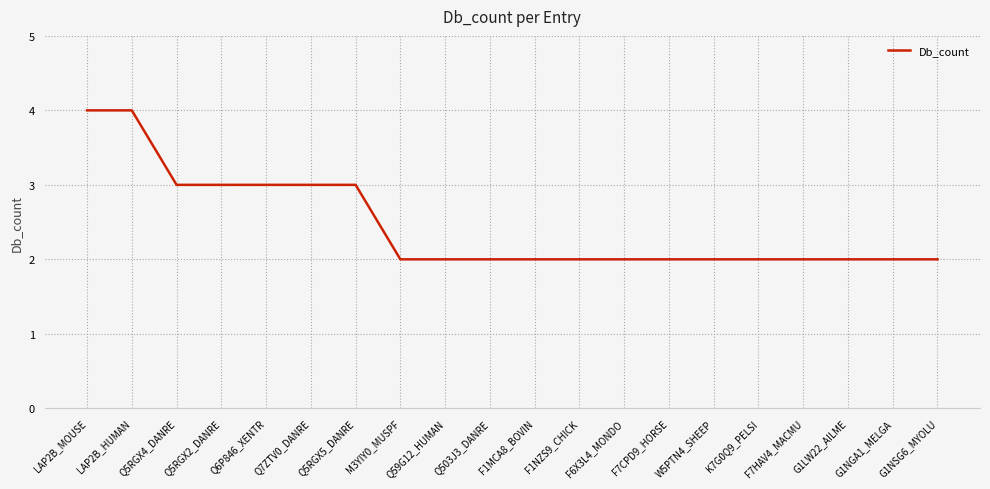

The value at F7CPD9_HORSE is 2. True or false?

True